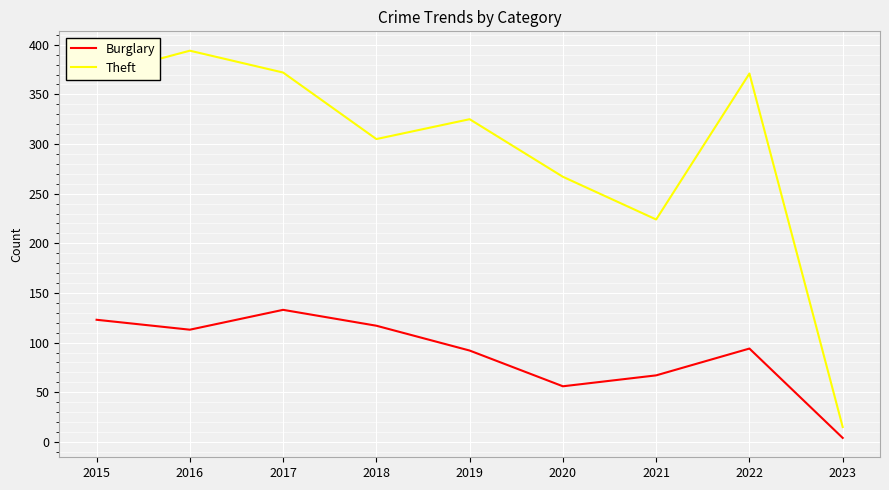

Count the number of categories in the chart.

9